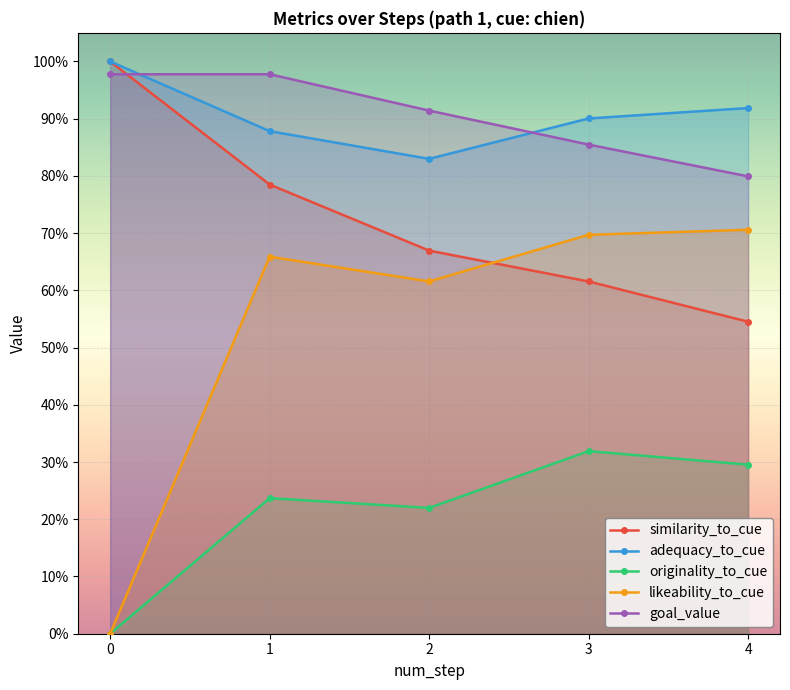

How many likeability_to_cue values are between 0 and 1?

5